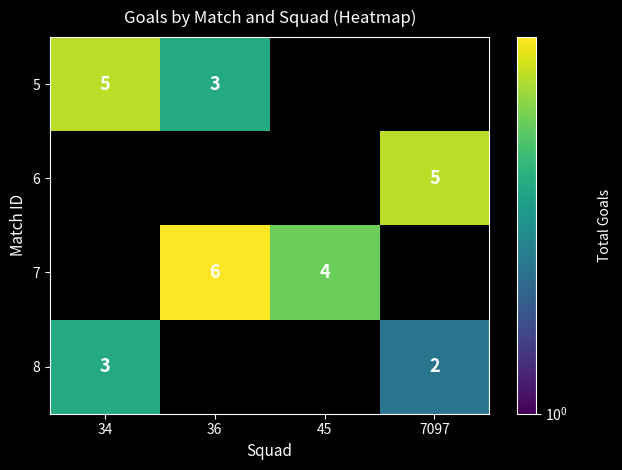

Is the value of 5 at 34 greater than the value of 8 at 34?

Yes